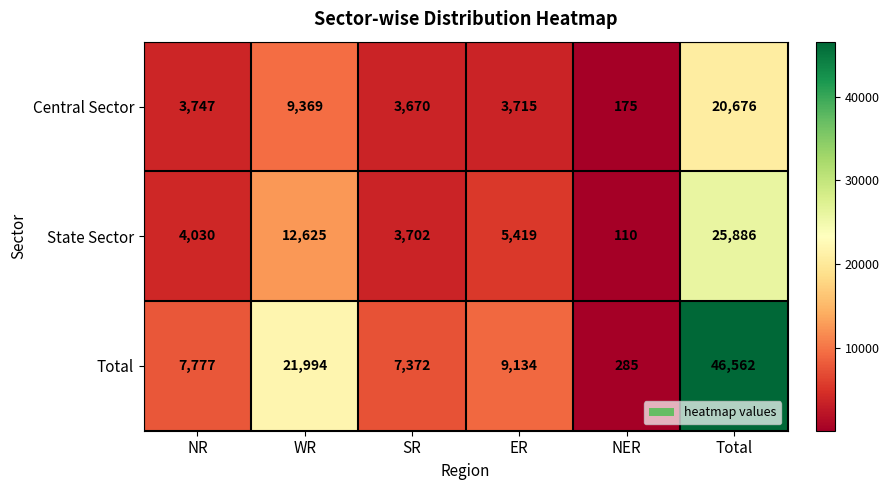

What is the approximate value of State Sector at SR?

3702